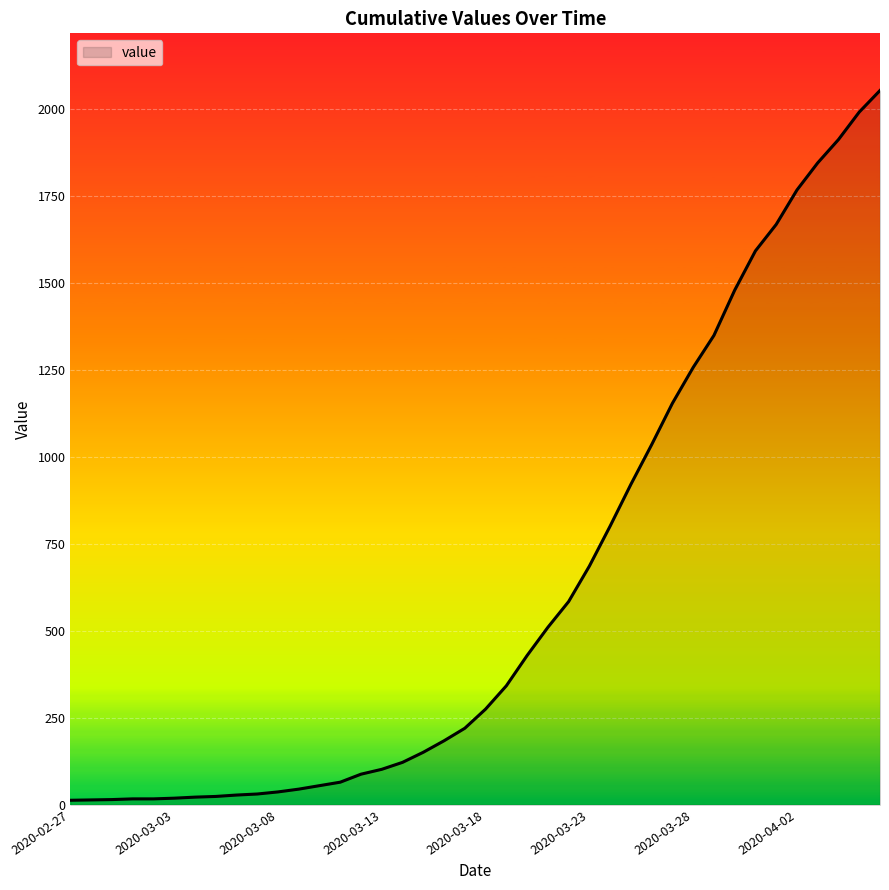

What is the maximum value shown in the chart?

2053